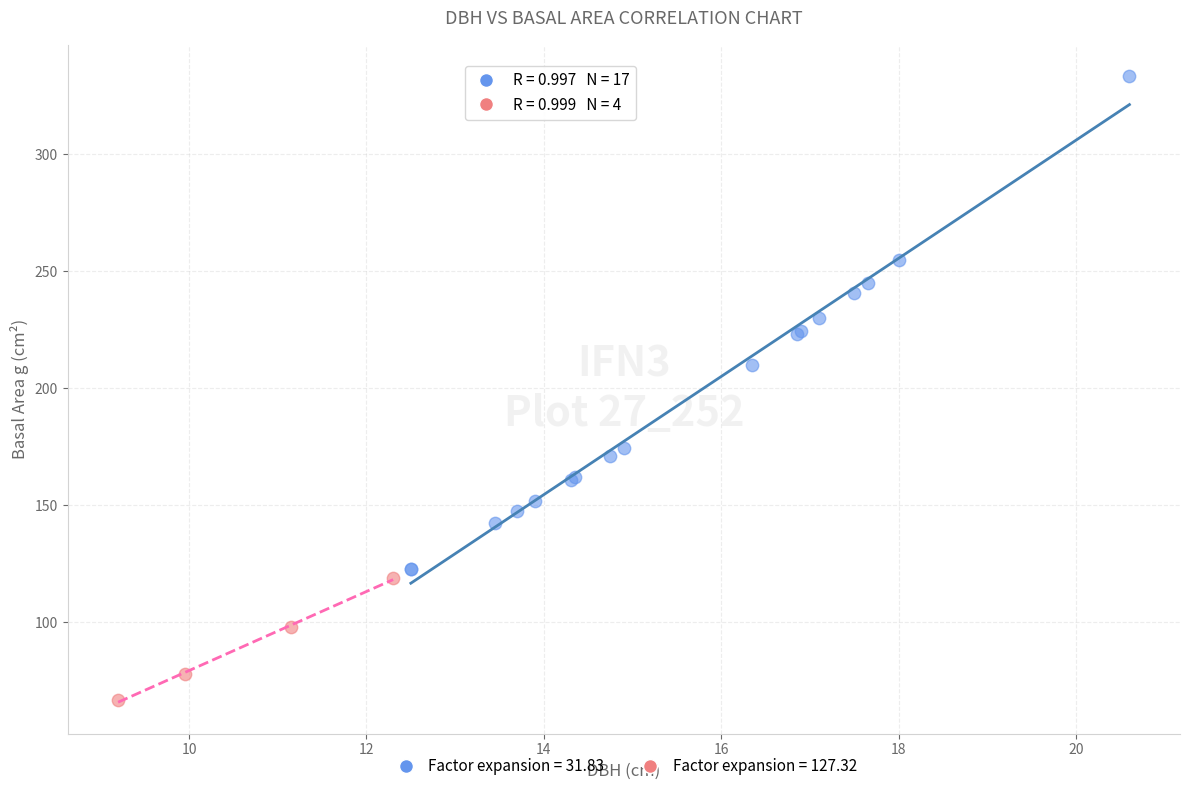

Which series contains the highest Y value?

Factor expansion = 31.83